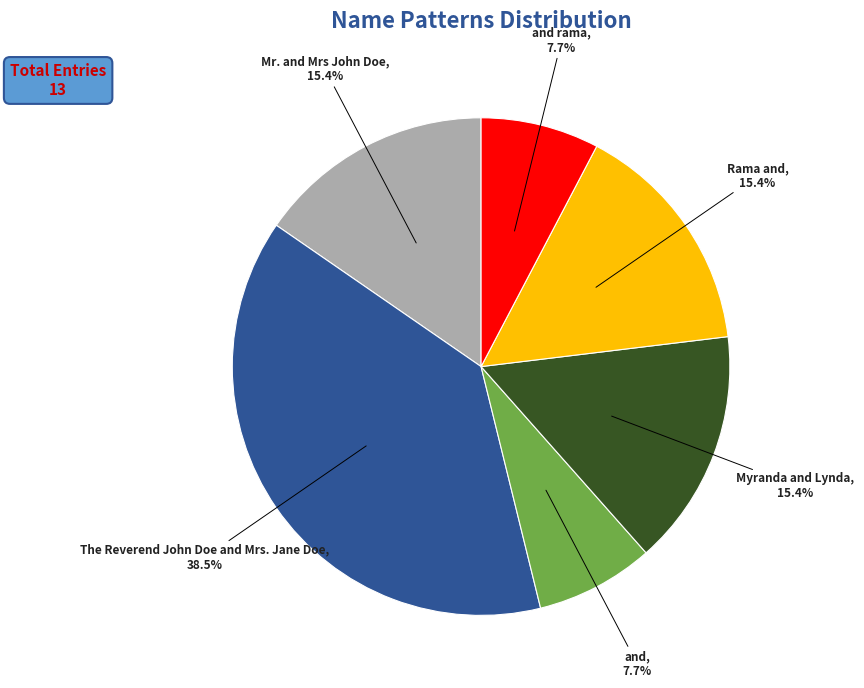

The and rama slice represents 16% of the pie. True or false?

False